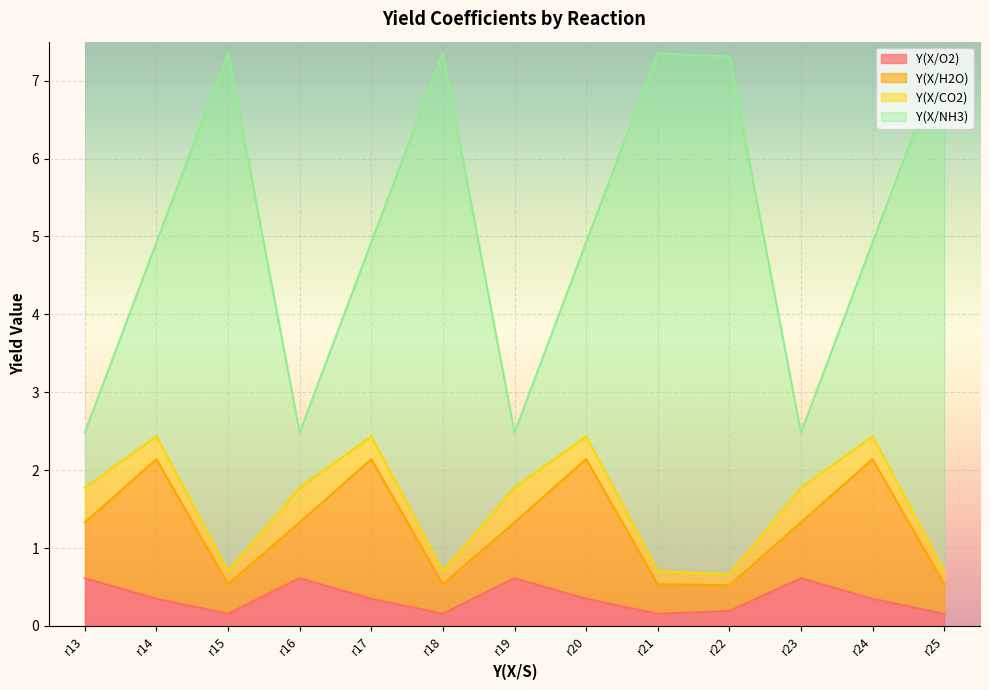

What are all the series names shown in the legend?

Y(X/O2), Y(X/H2O), Y(X/CO2), Y(X/NH3)